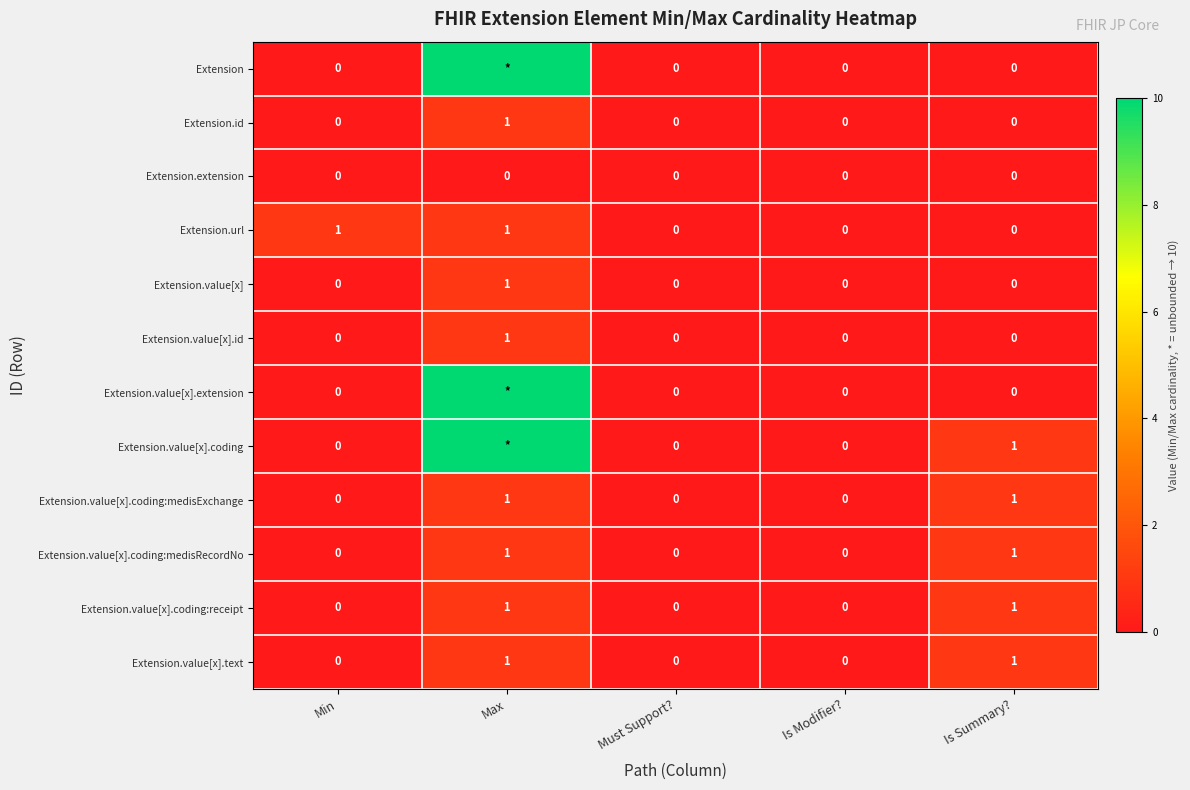

Is it true that Extension.value[x].coding:receipt equals 1 at Min?

False